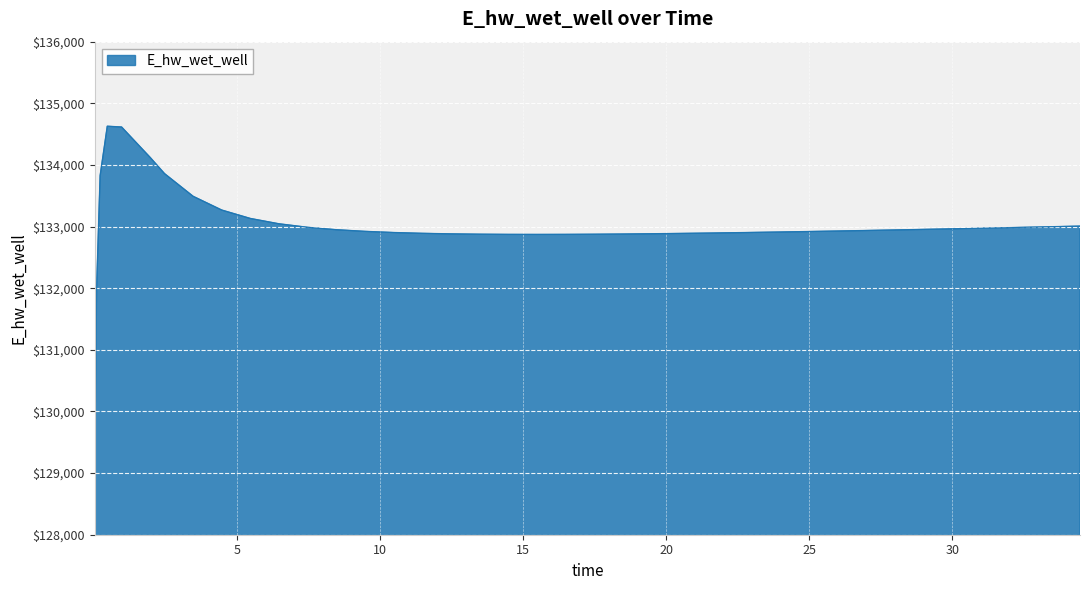

What is the minimum value shown in the chart?

129070.3